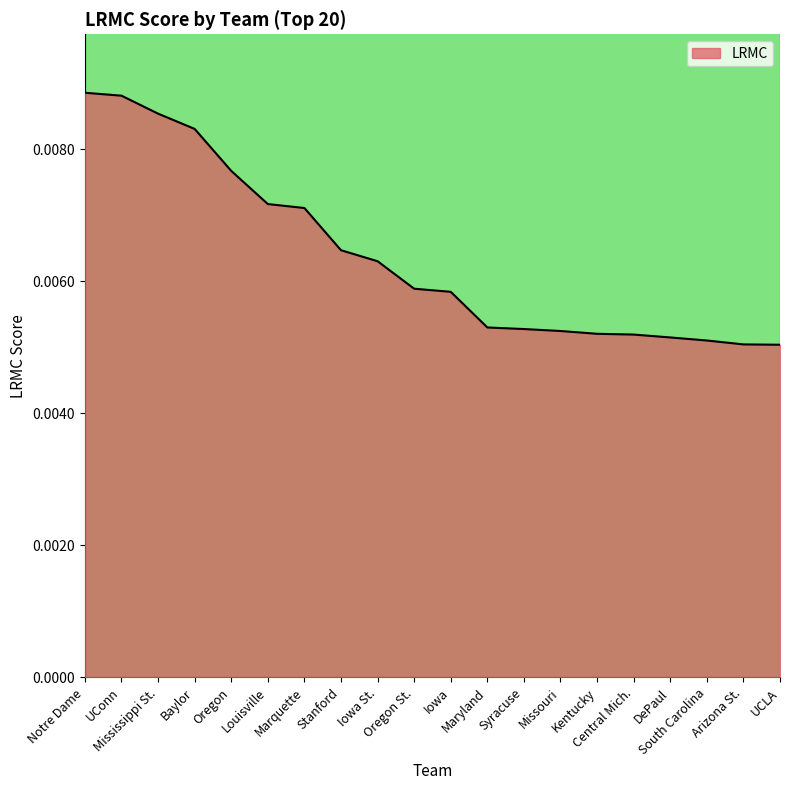

True or false: the data shows 0.0 at Oregon.

False